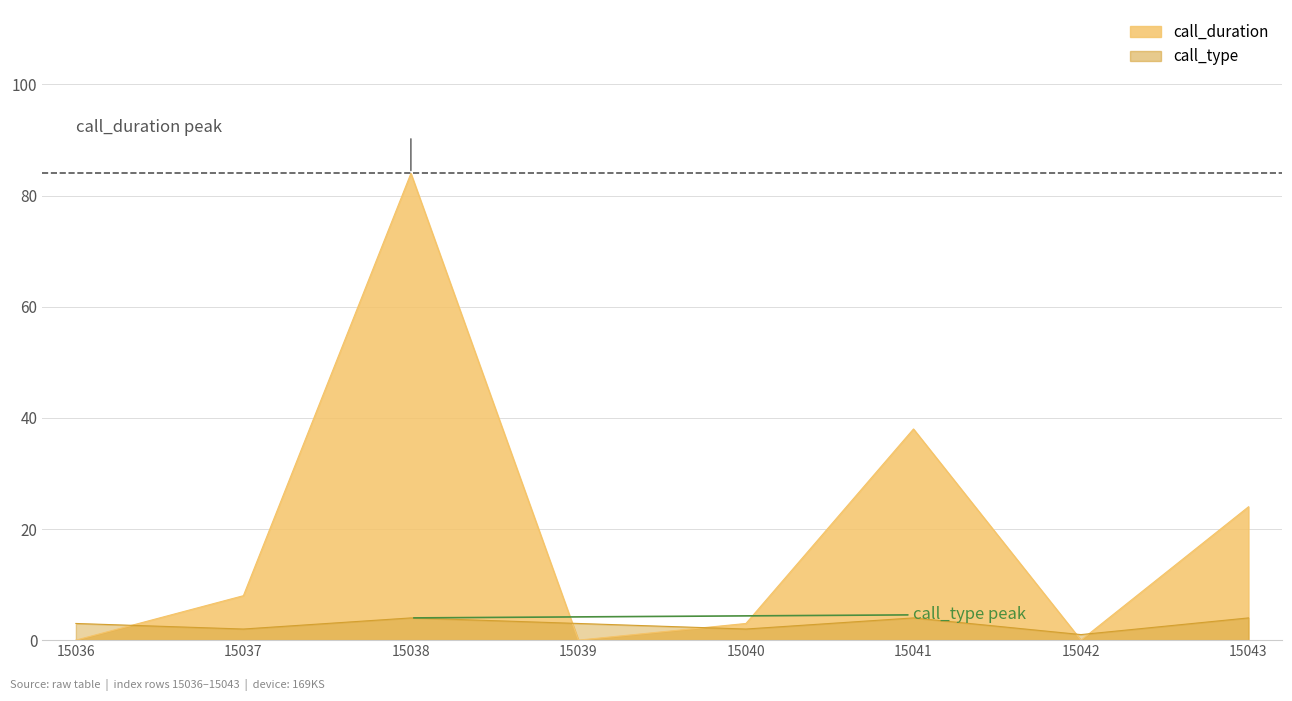

Which series ends up on top after the final intersection of call_duration and call_type?

call_duration